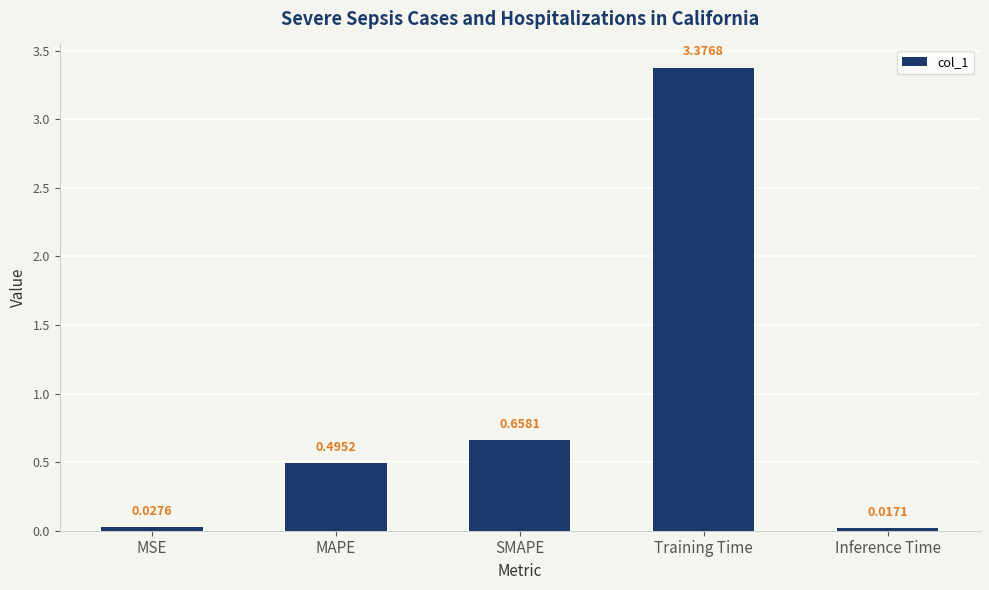

What is the difference between the values at MAPE and SMAPE?

0.2